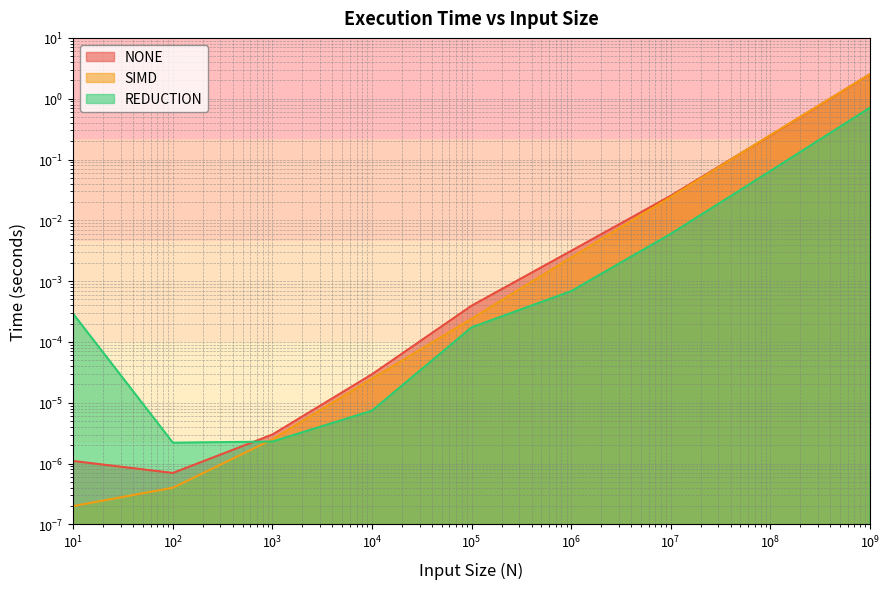

Rank the series at 1000 from highest to lowest value.

NONE, SIMD, REDUCTION